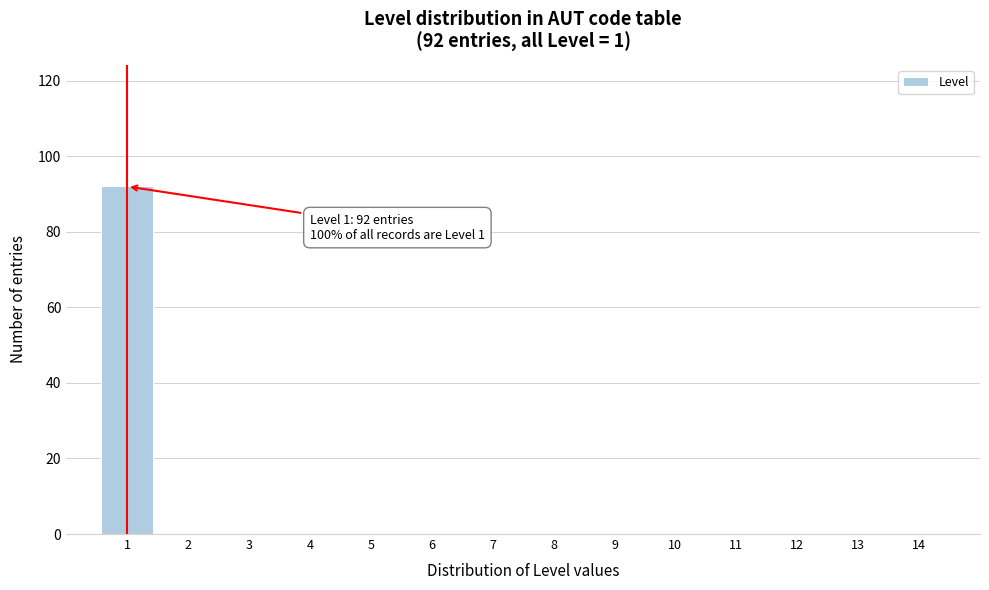

Over which range of the x-axis is the bar tallest?

0.5 to 1.5